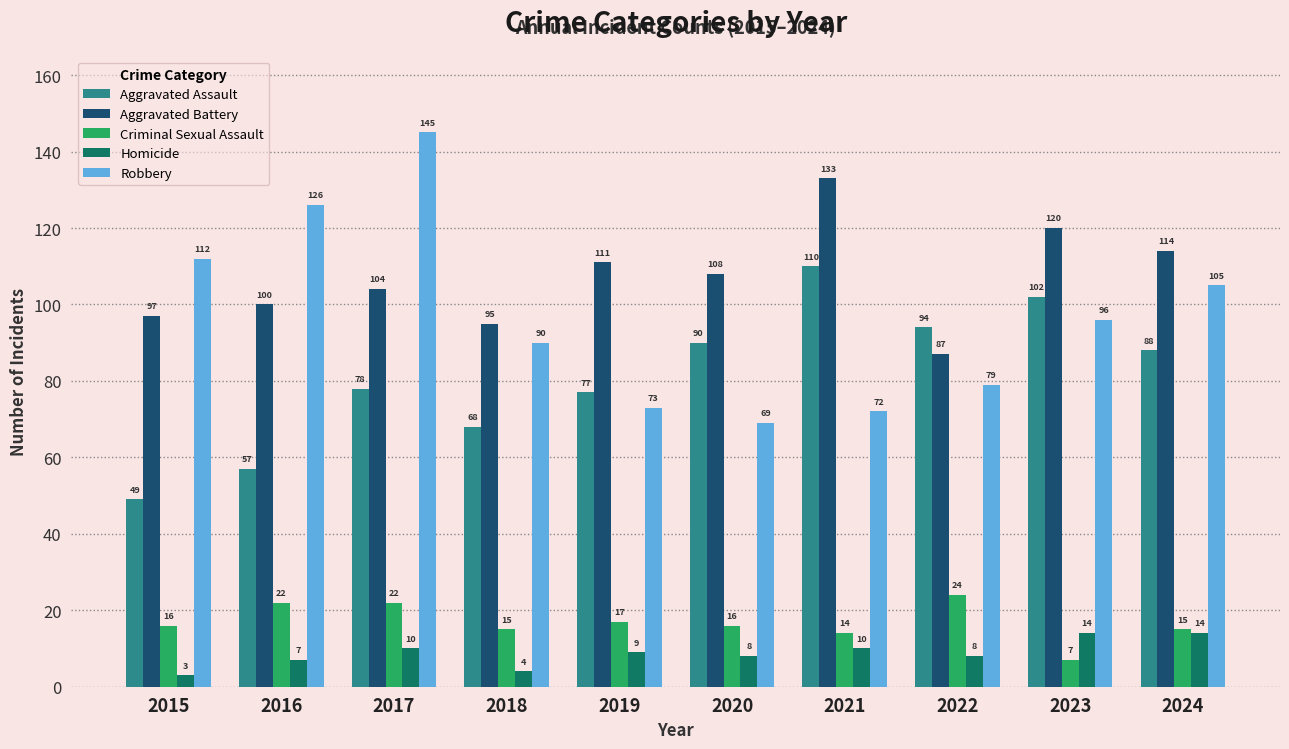

At which category is the sum across all series the highest?

2017